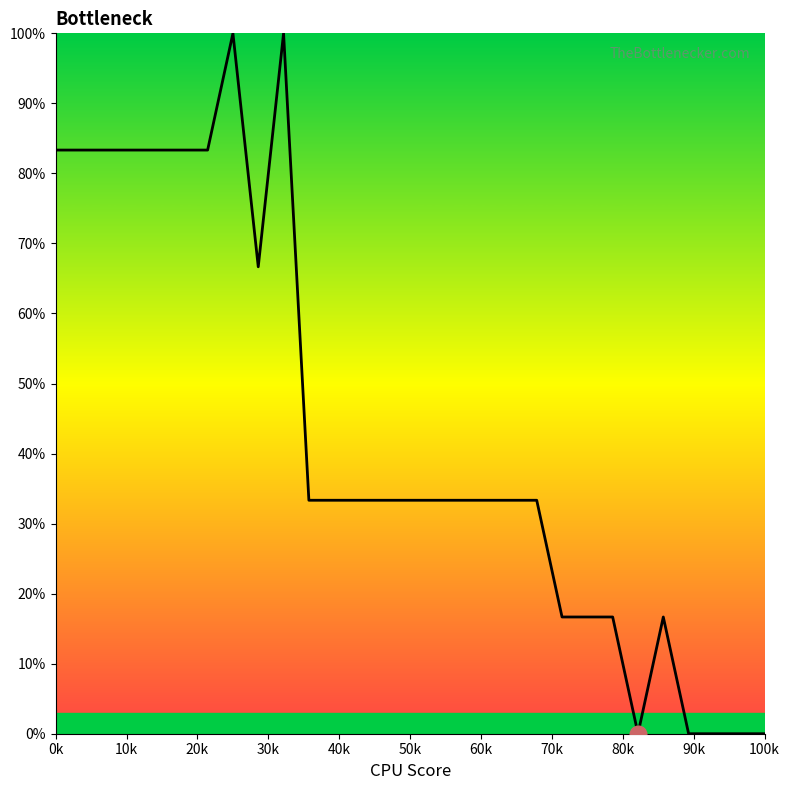

What is the maximum value shown in the chart?

100.0